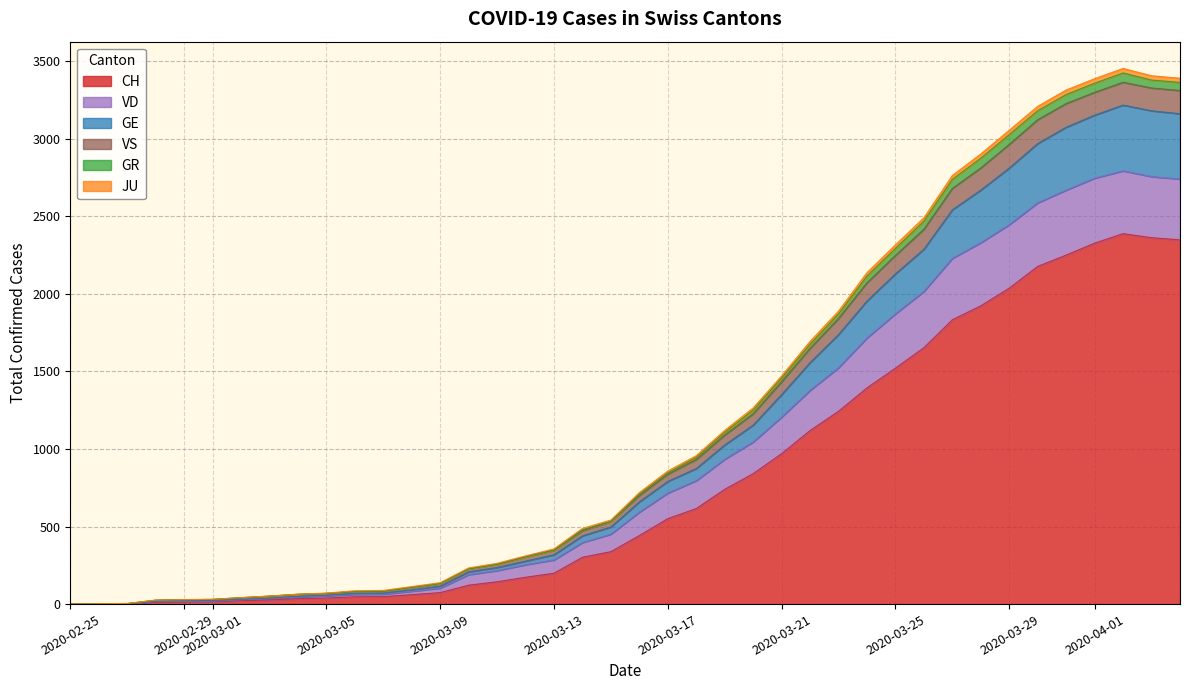

What is the highest value of the CH series?

2388